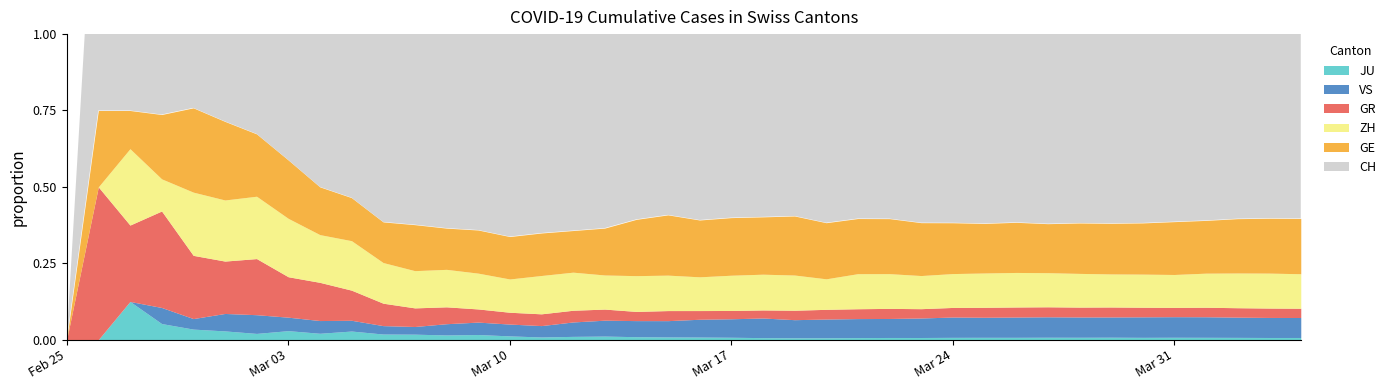

The GE series shows 104 at 19. True or false?

False